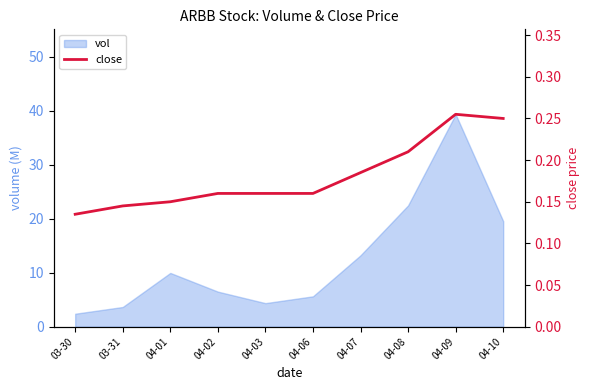

What is the lowest value of the vol series?

2.4